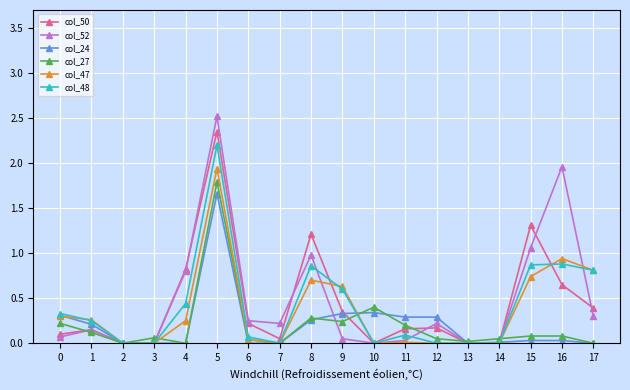

Is this an area chart (filled region under the line)?

No